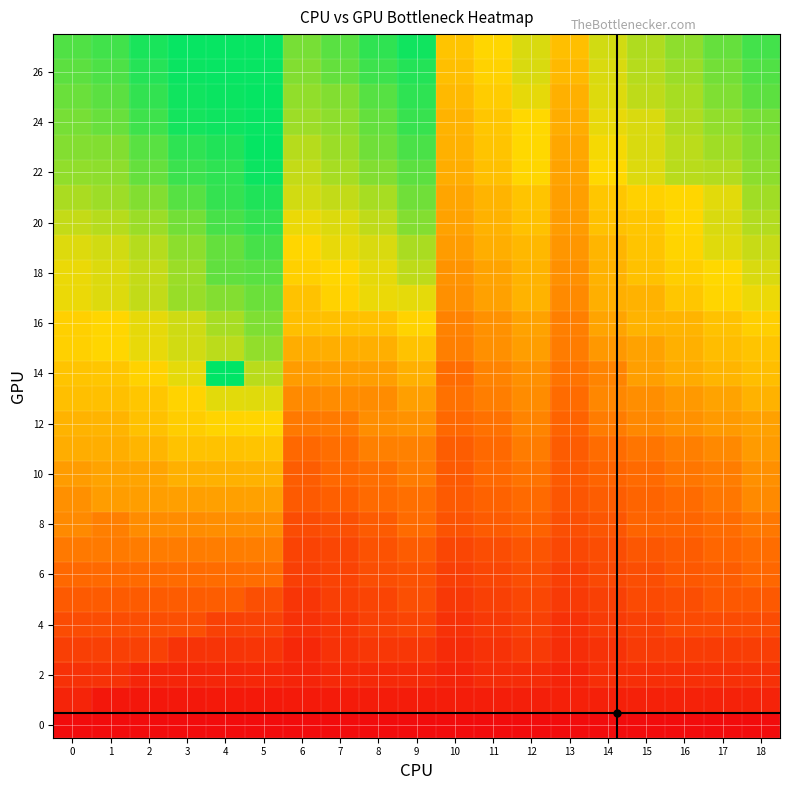

Between 3 and 9, which is larger?

3